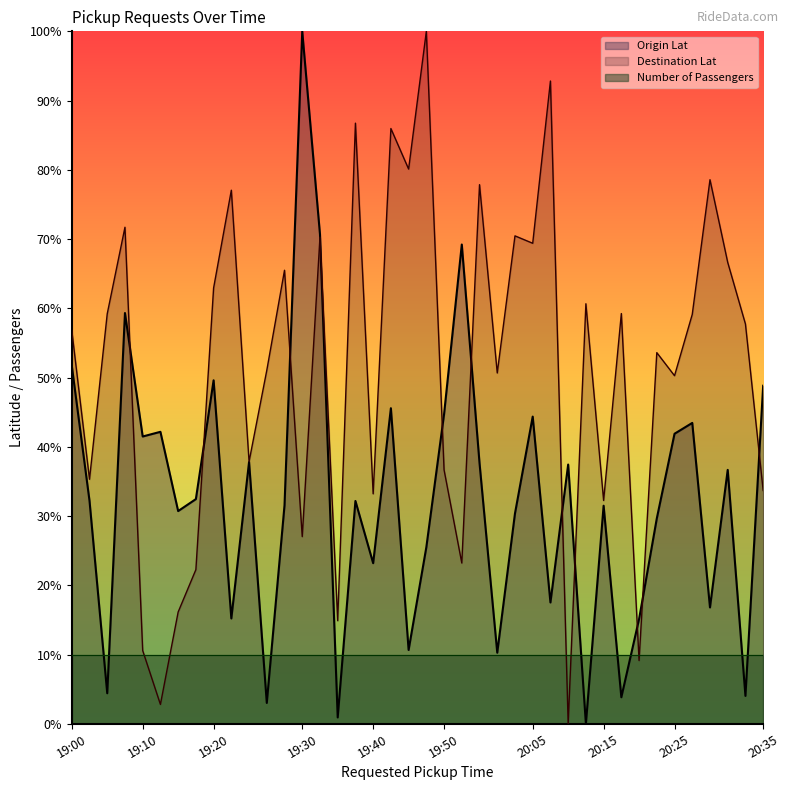

Which series has the largest total across all categories?

Destination Lat